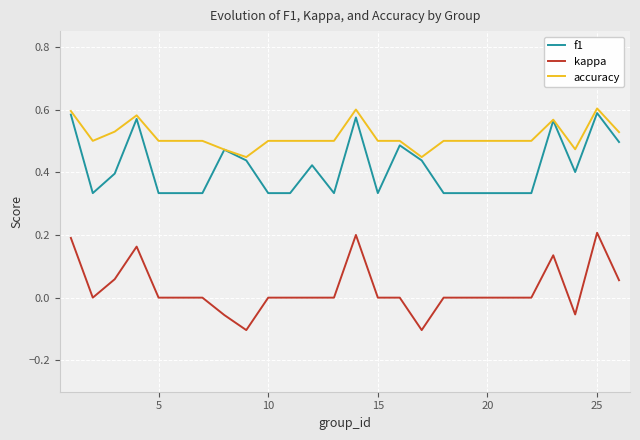

At how many categories does at least one series exceed 0?

25